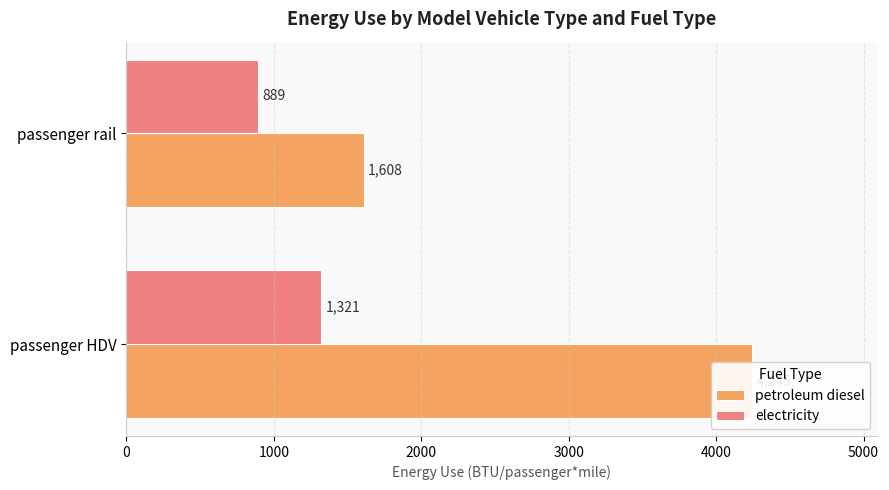

Does the chart contain any negative values?

No